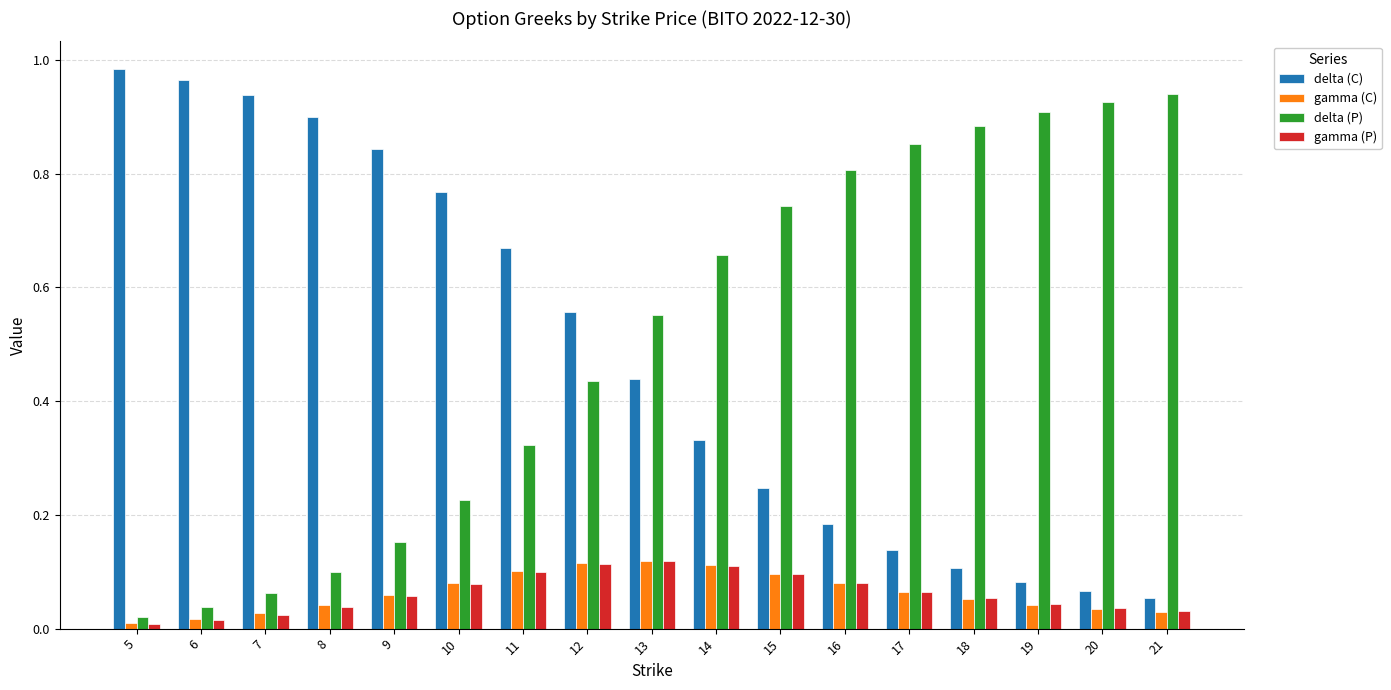

Which series has the largest total across all categories?

delta (P)